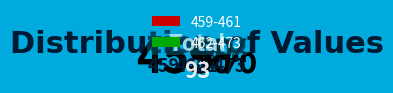

Count the number of slices in the pie.

6